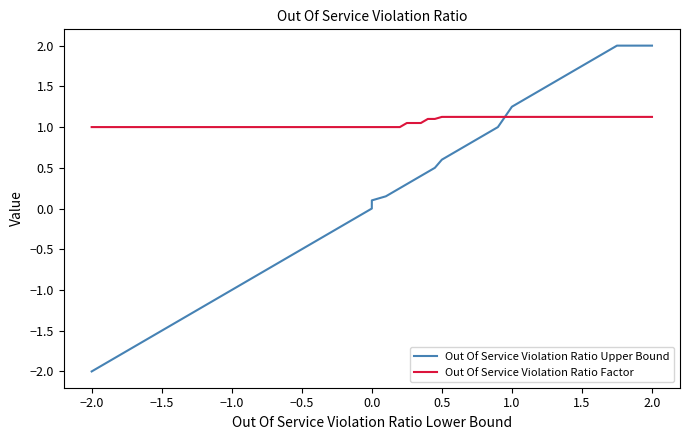

Which series has the widest spread of values?

Out Of Service Violation Ratio Upper Bound